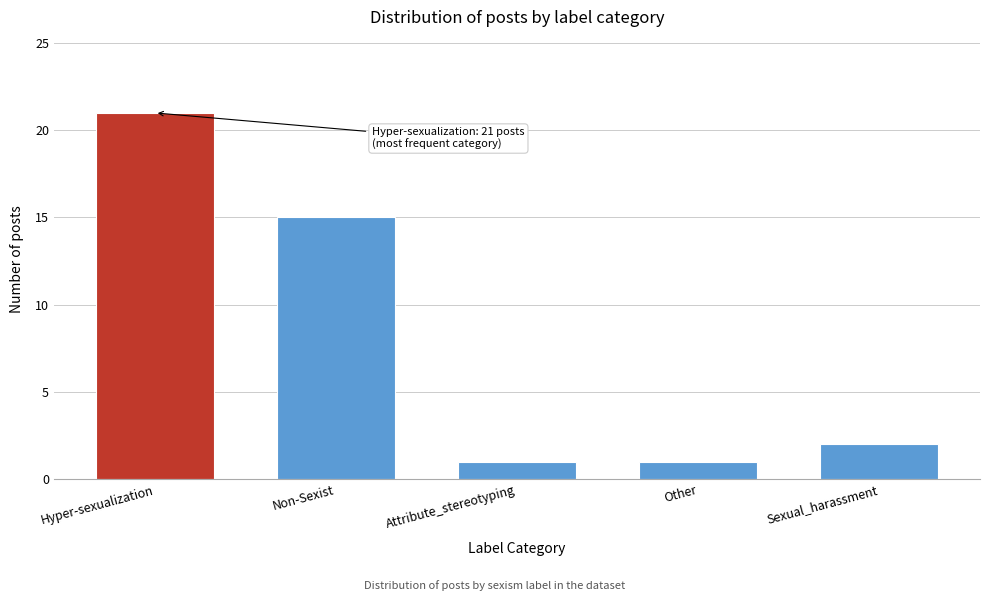

Reading left to right, list all the values displayed in this chart.

21	15	1	1	2